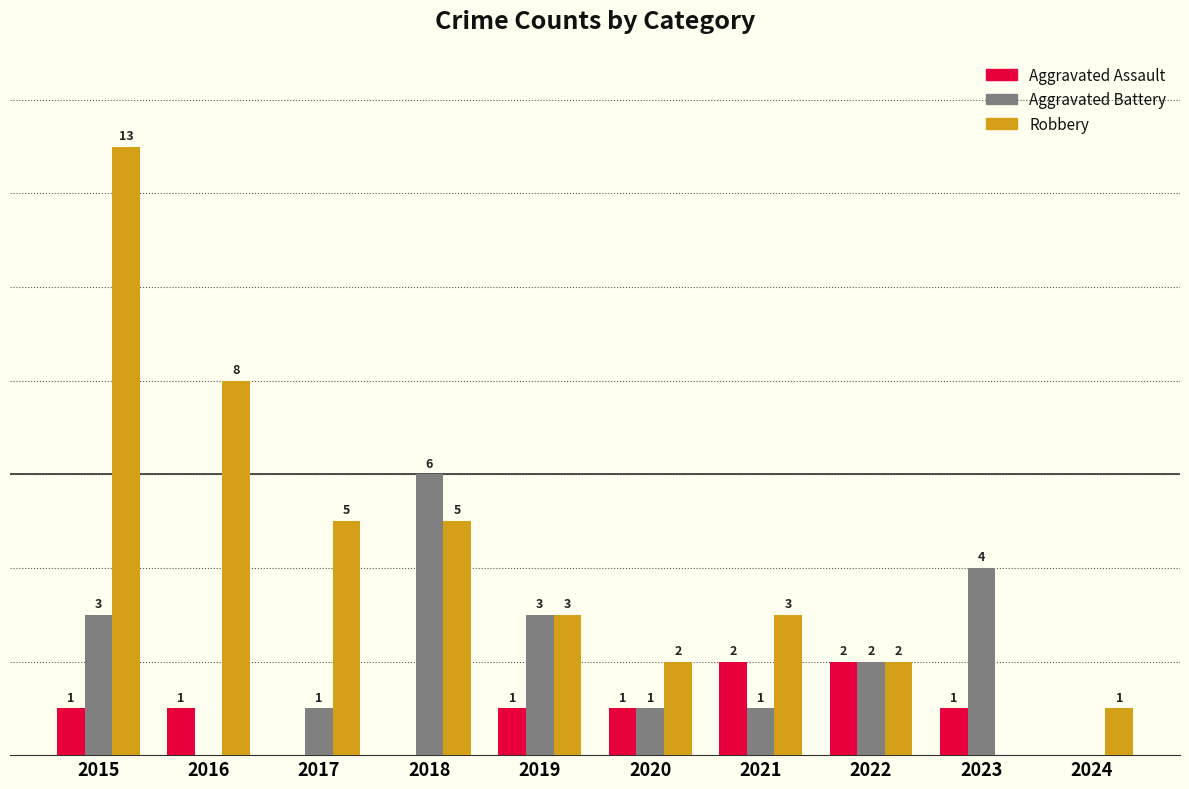

Which series changed the most between 2019 and 2021?

Aggravated Battery